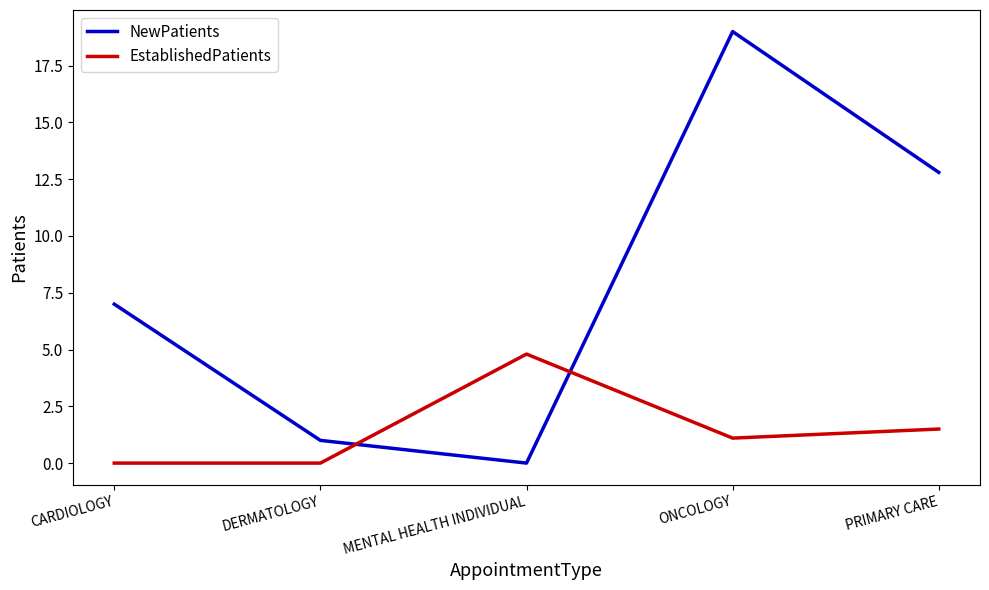

What is the difference between the maximum and minimum values in the NewPatients series?

19.0